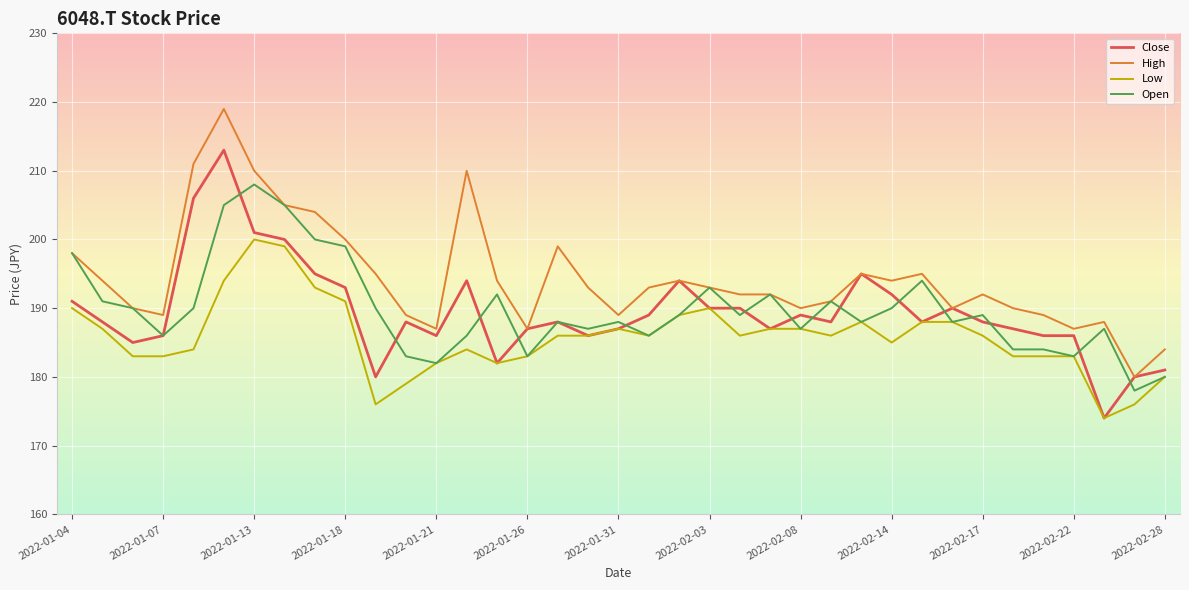

List the series in order of their peak value, lowest first.

Low, Open, Close, High